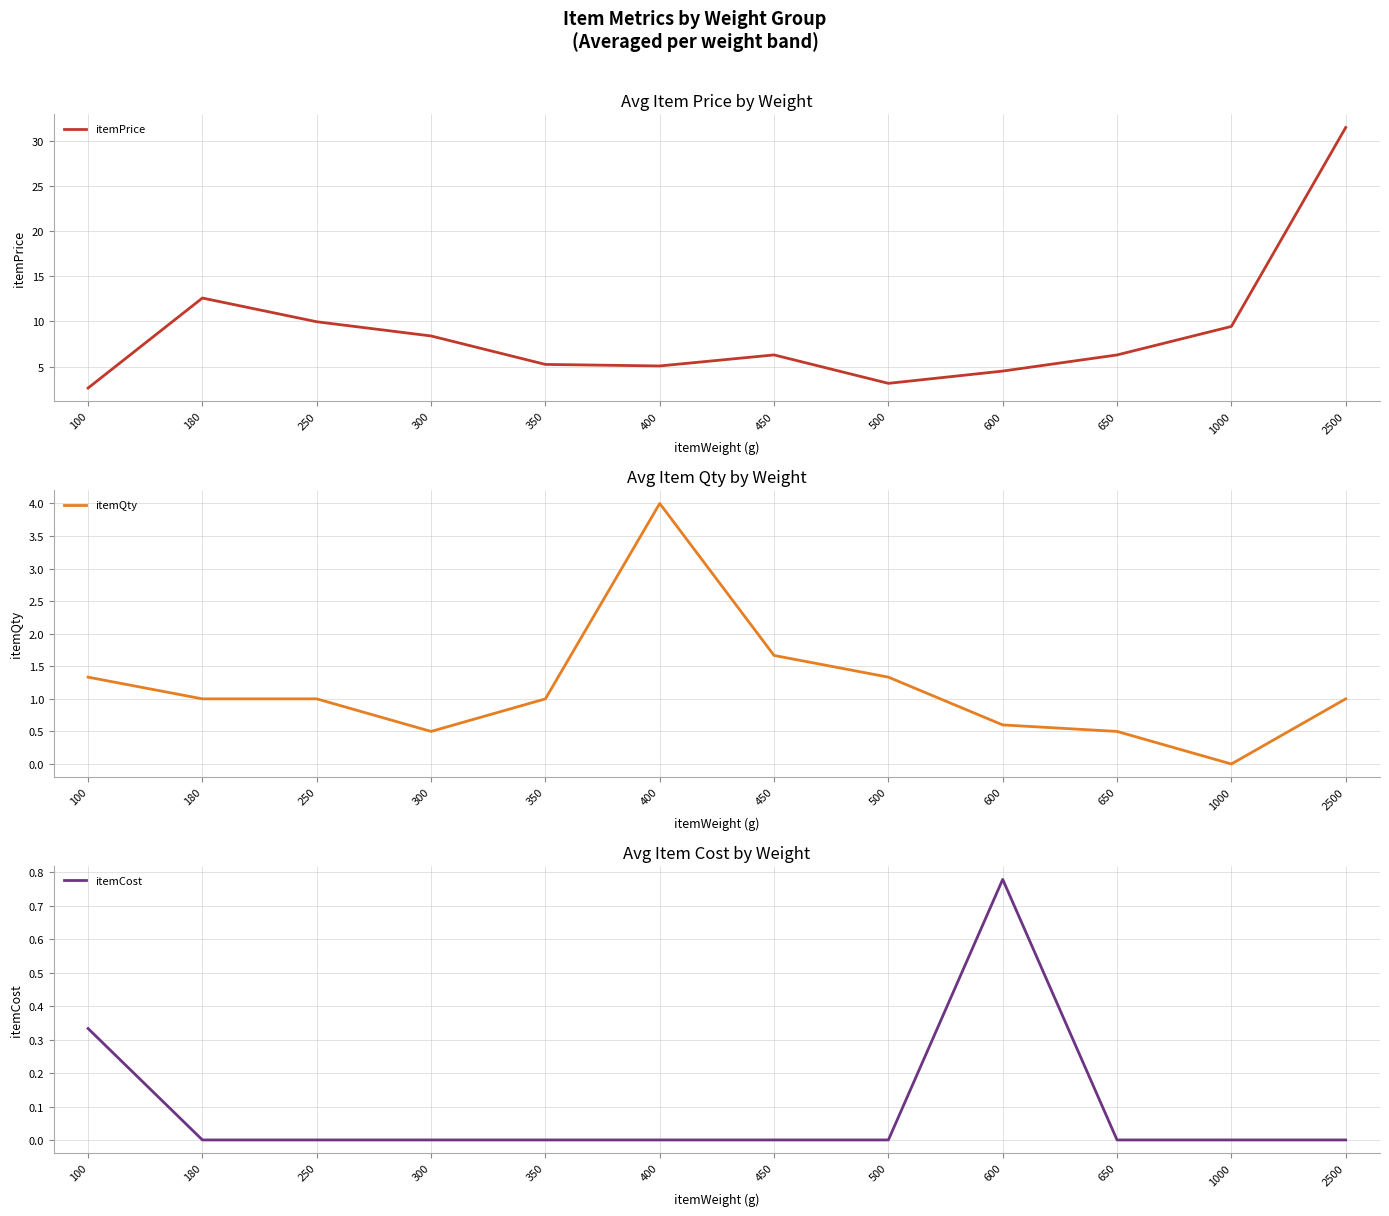

What is the difference between the itemPrice values at 500 and 300?

5.3